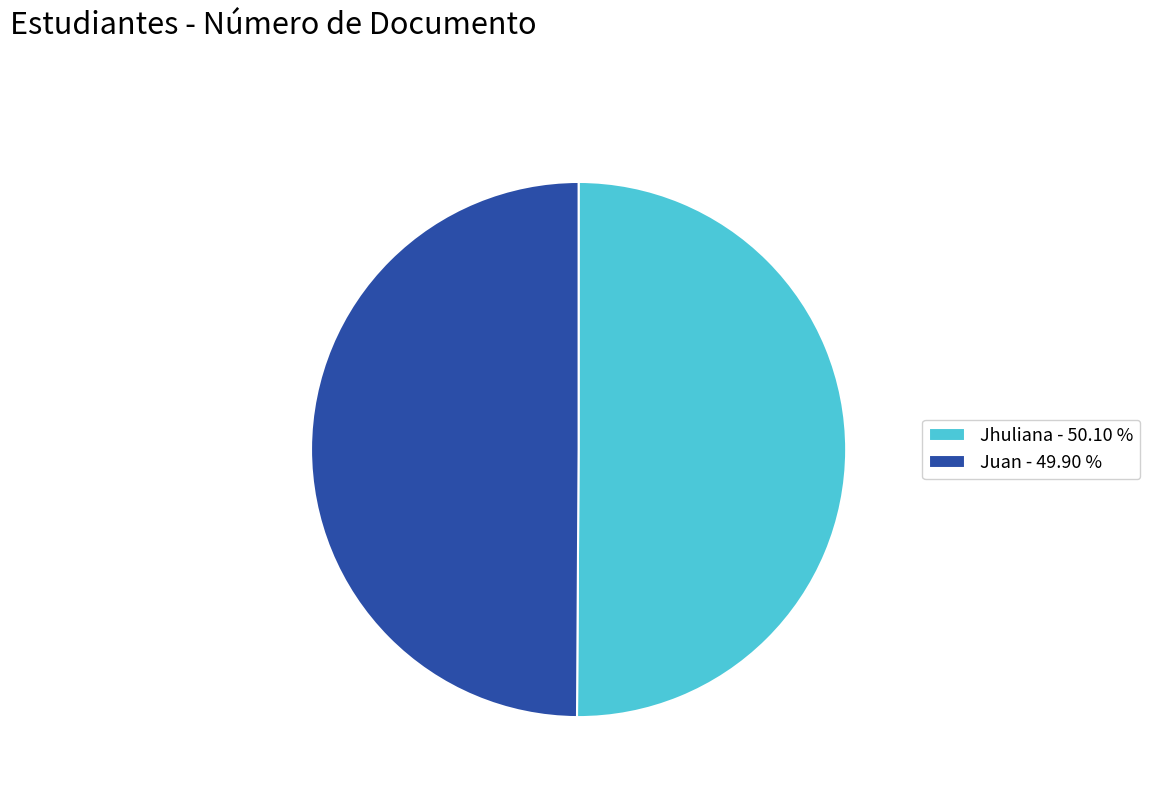

What is the ratio of the value at Jhuliana to the value at Juan?

1.0